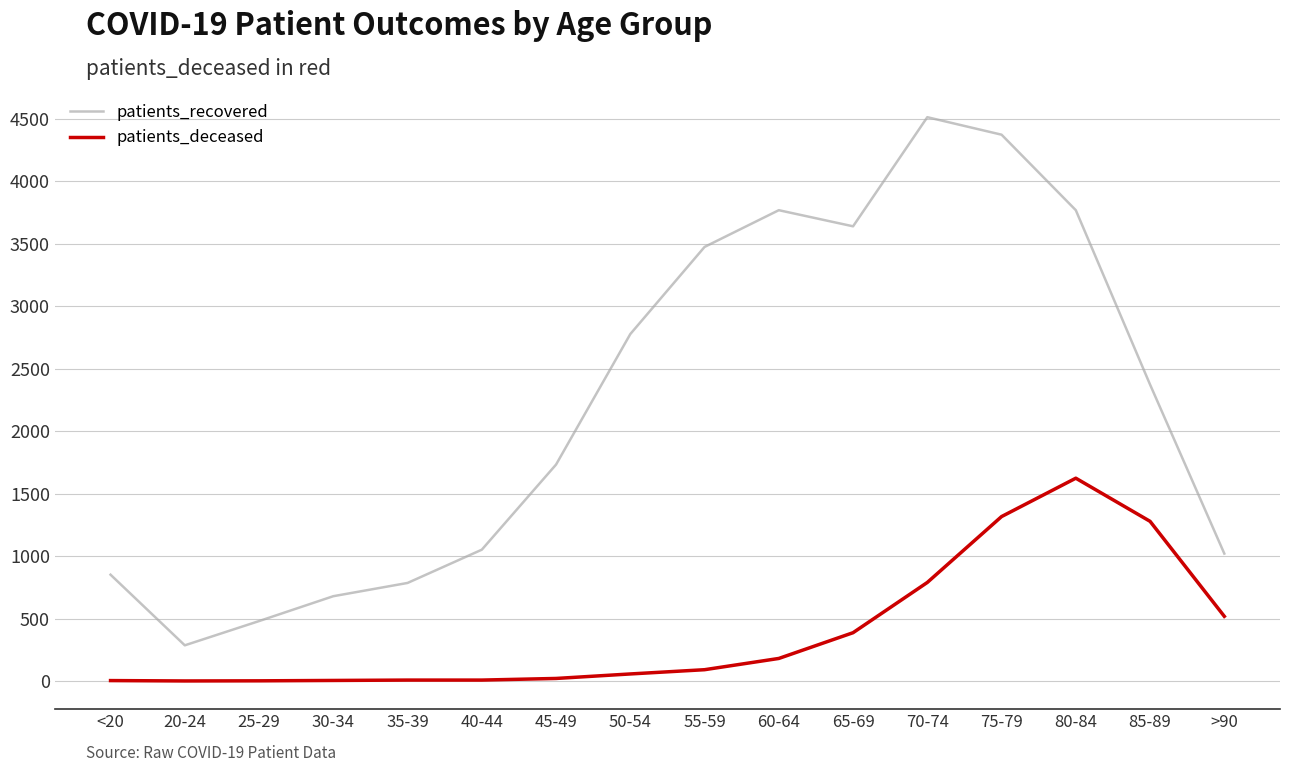

At which label does patients_recovered reach its minimum?

20-24